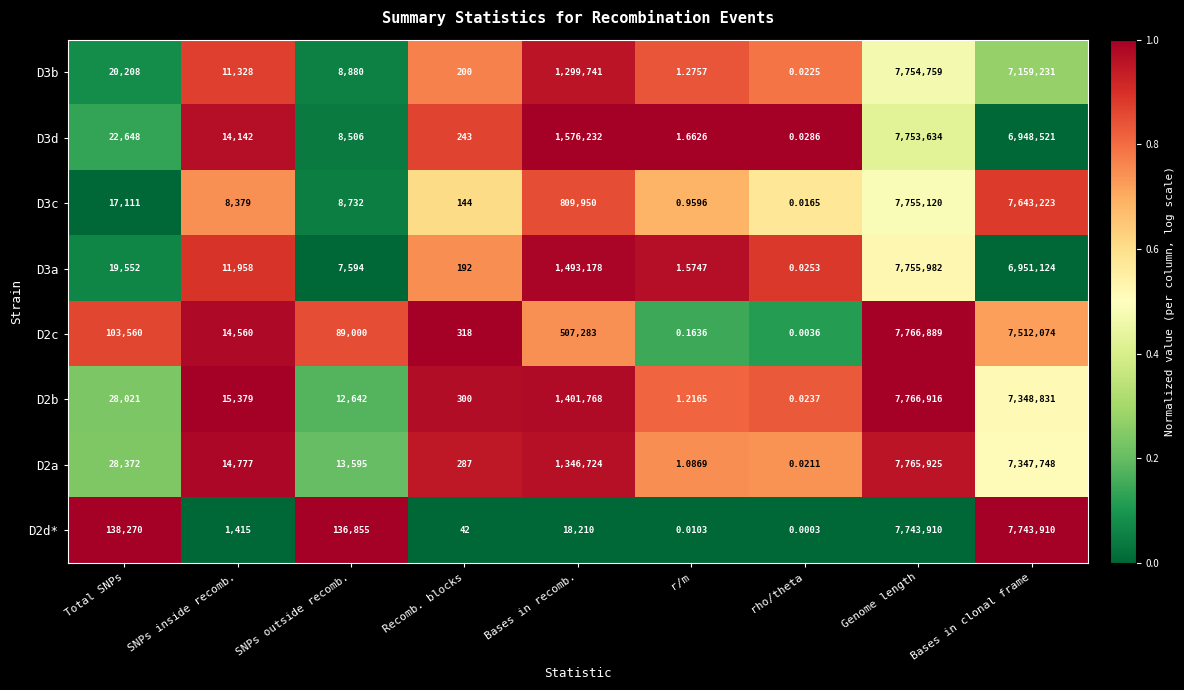

At which label does D2c reach its peak?

Genome length